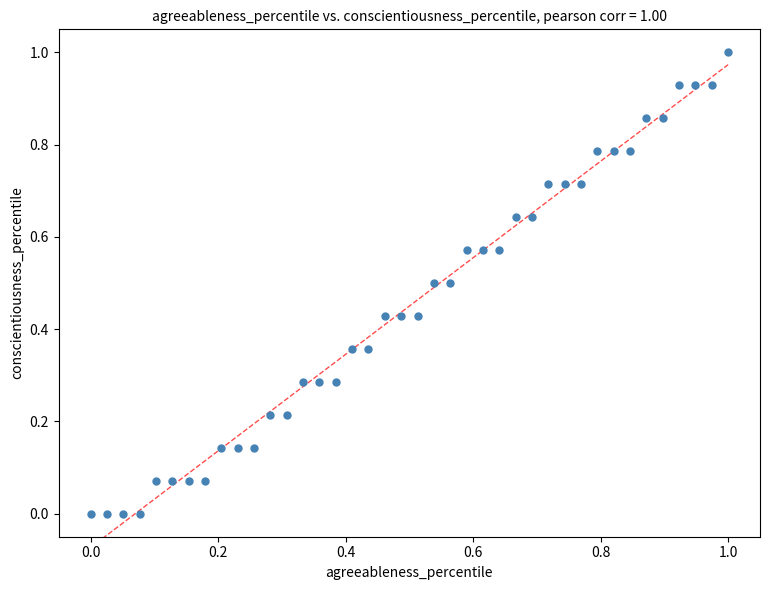

What is the range of X values (max minus min)?

1.0